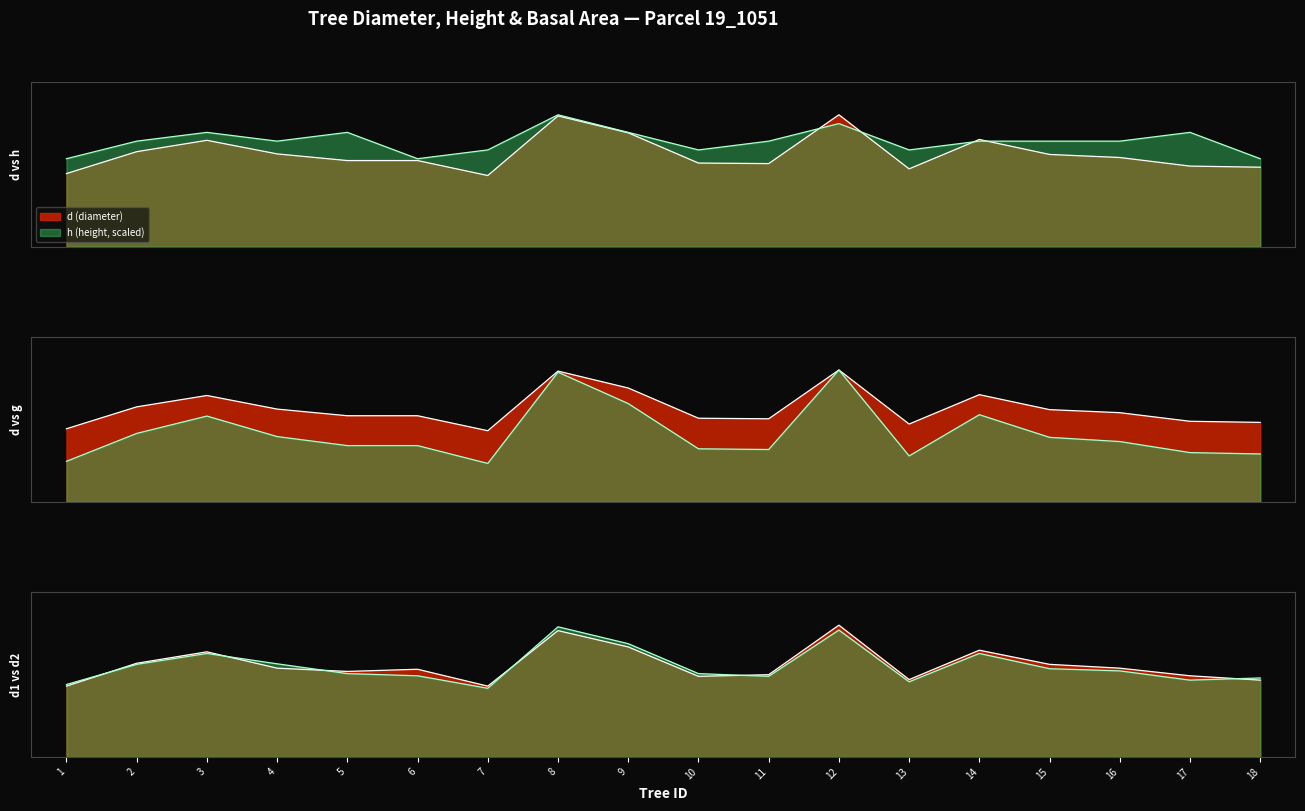

What is the total value across all series at 9?

99.8